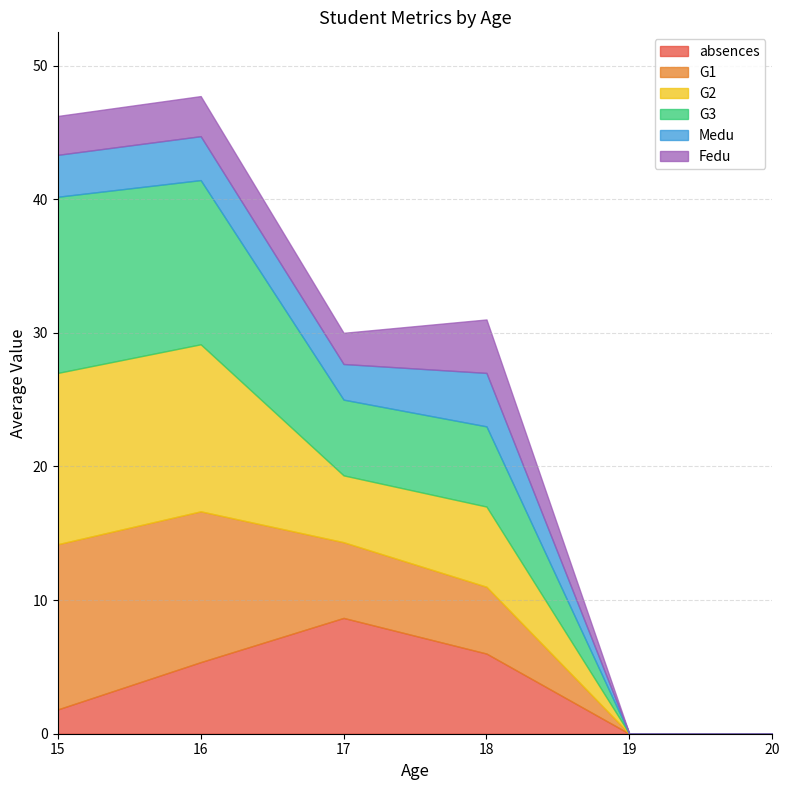

How many data points in G1 are less than 11?

3